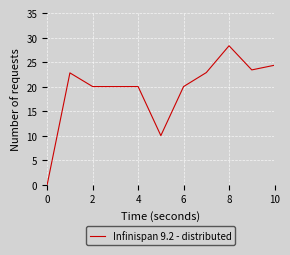

What is the greatest value displayed?

28.3